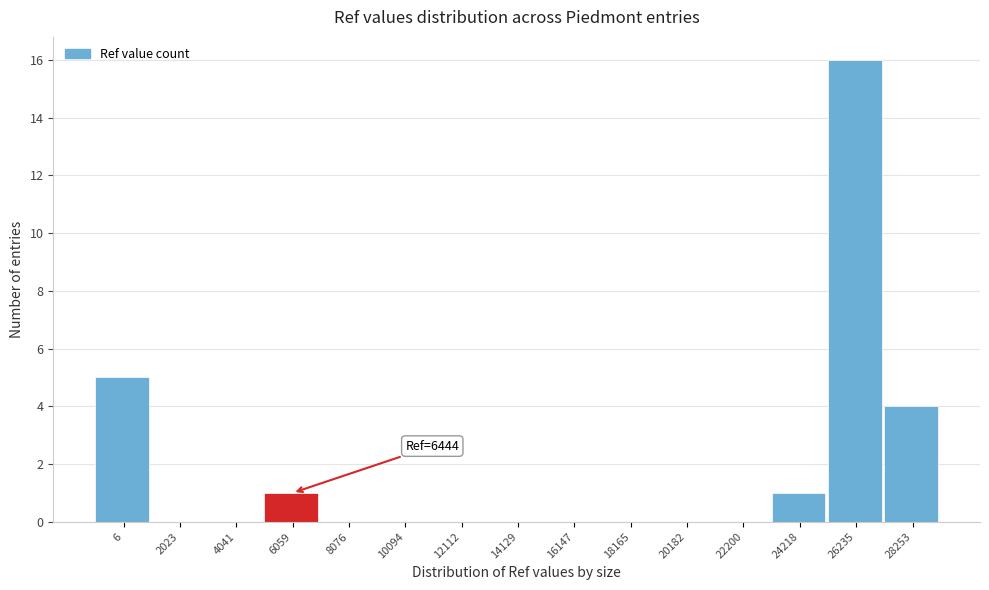

Reading left to right, list all the values displayed in this chart.

6=5	2023=0	4041=0	6059=1	8076=0	10094=0	12112=0	14129=0	16147=0	18165=0	20182=0	22200=0	24218=1	26235=16	28253=4